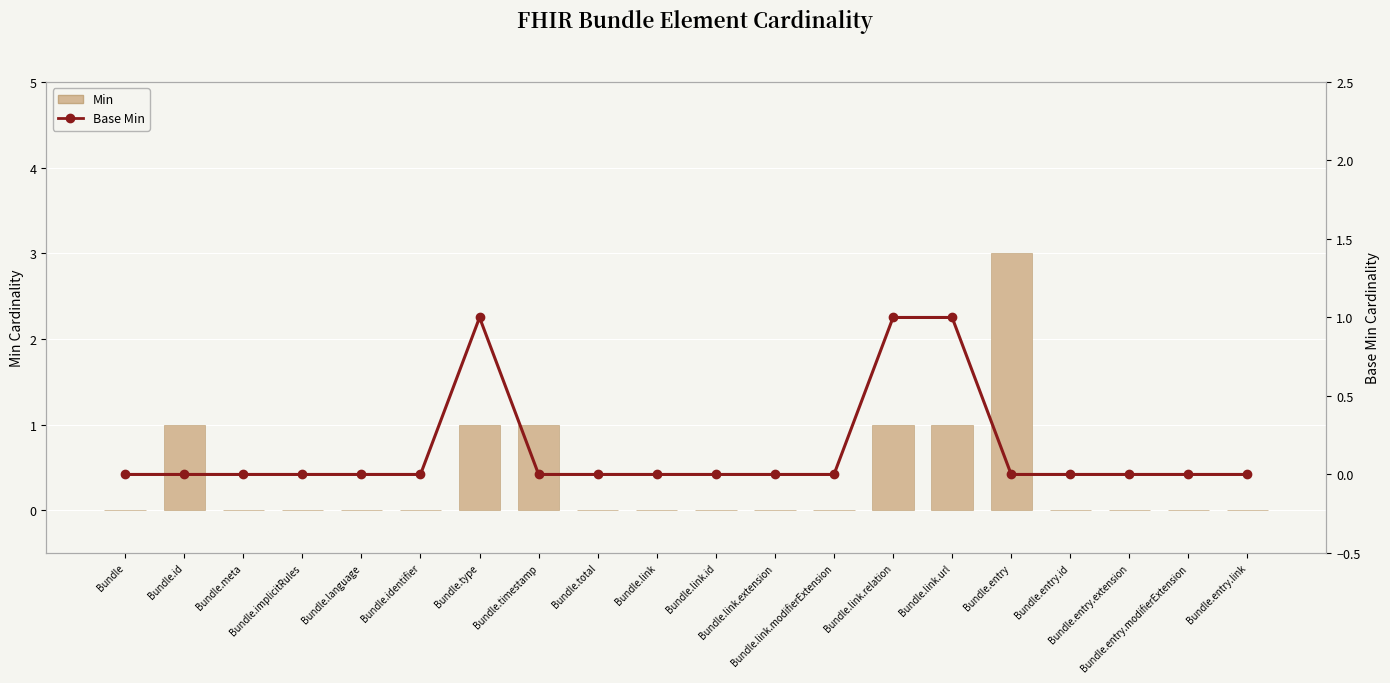

How many series are shown in this chart?

2